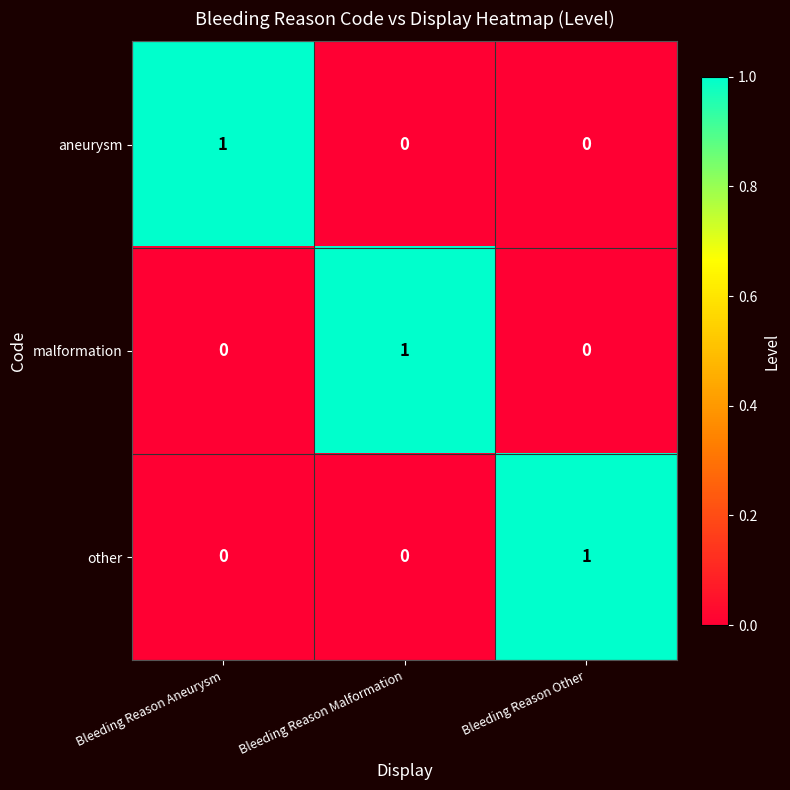

True or false: malformation has a value of 1 at Bleeding Reason Aneurysm.

False